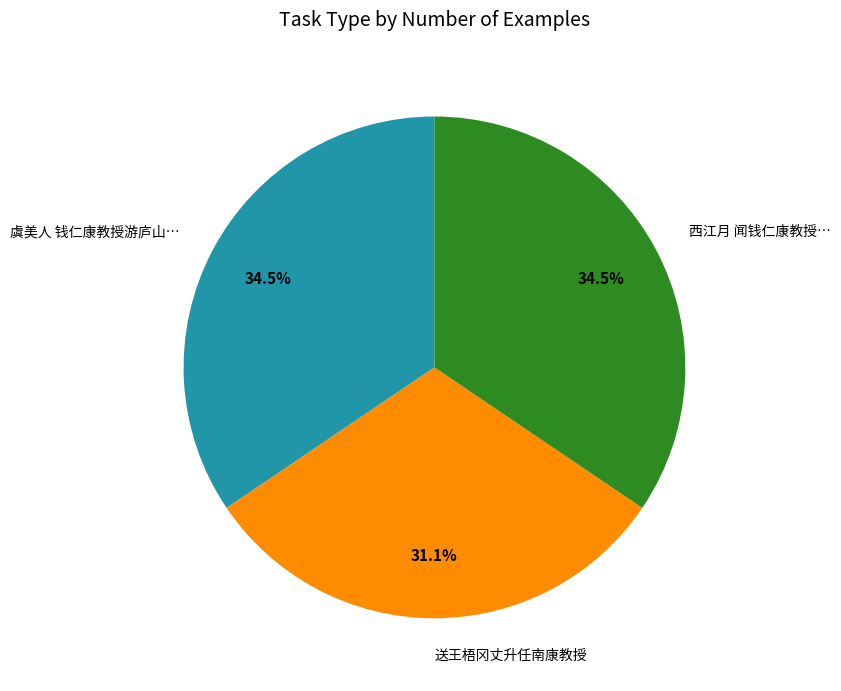

What is the ratio of the value at 西江月 闻钱仁康教授… to the value at 虞美人 钱仁康教授游庐山…?

1.0